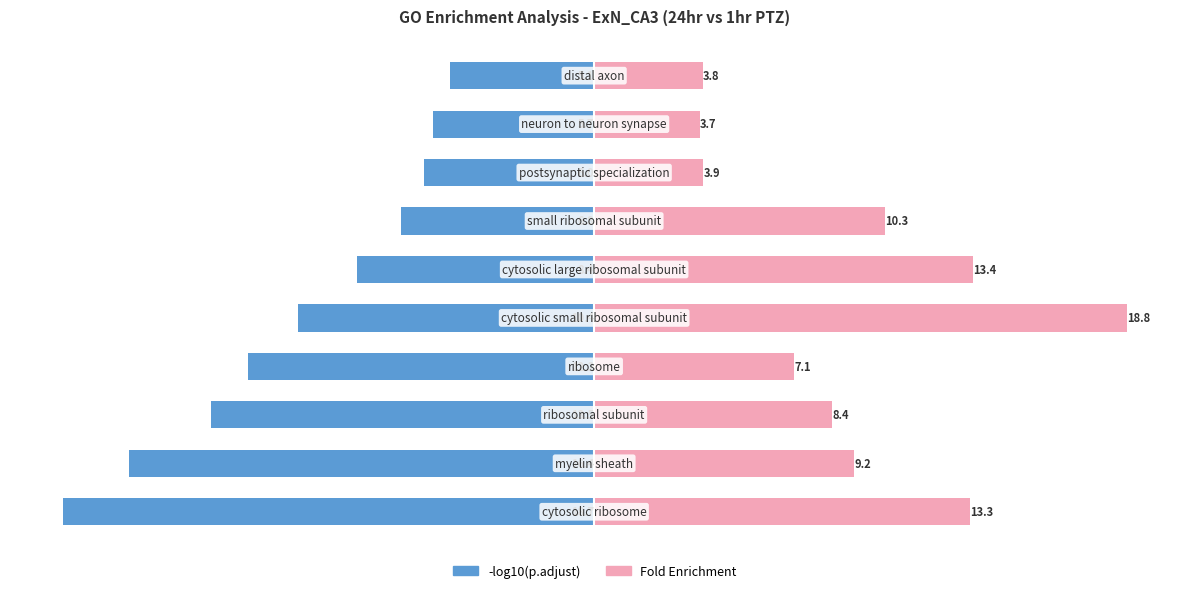

How many data points in -log10(p.adjust) are above -8?

4